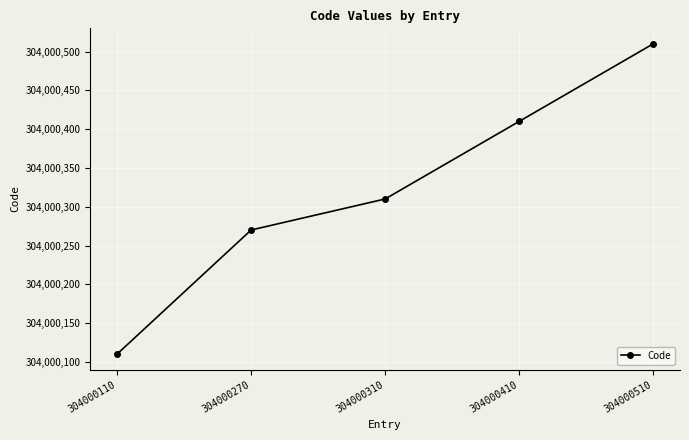

Rank the categories by value from highest to lowest.

304000510, 304000410, 304000310, 304000270, 304000110